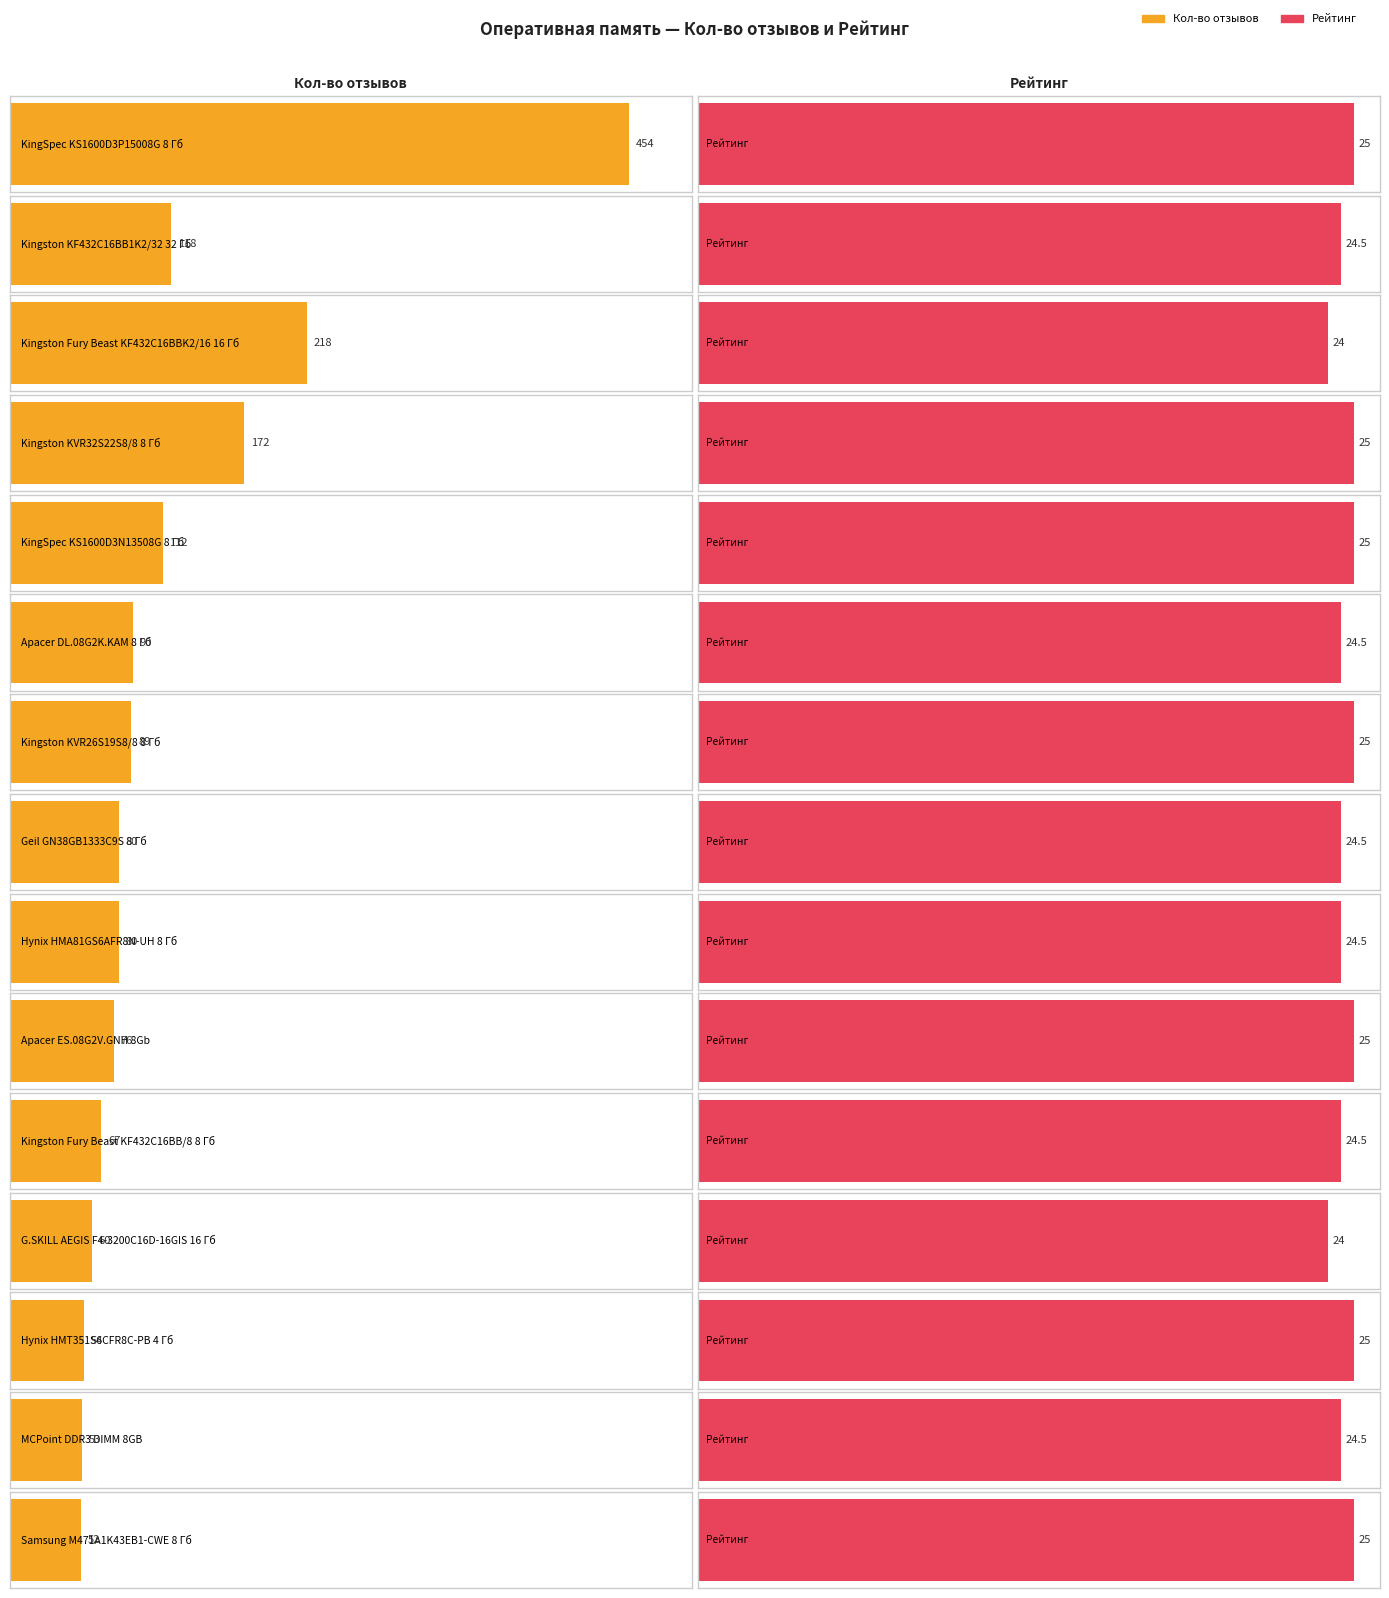

What is the difference between the second highest and minimum values in the Кол-во отзывов series?

166.0